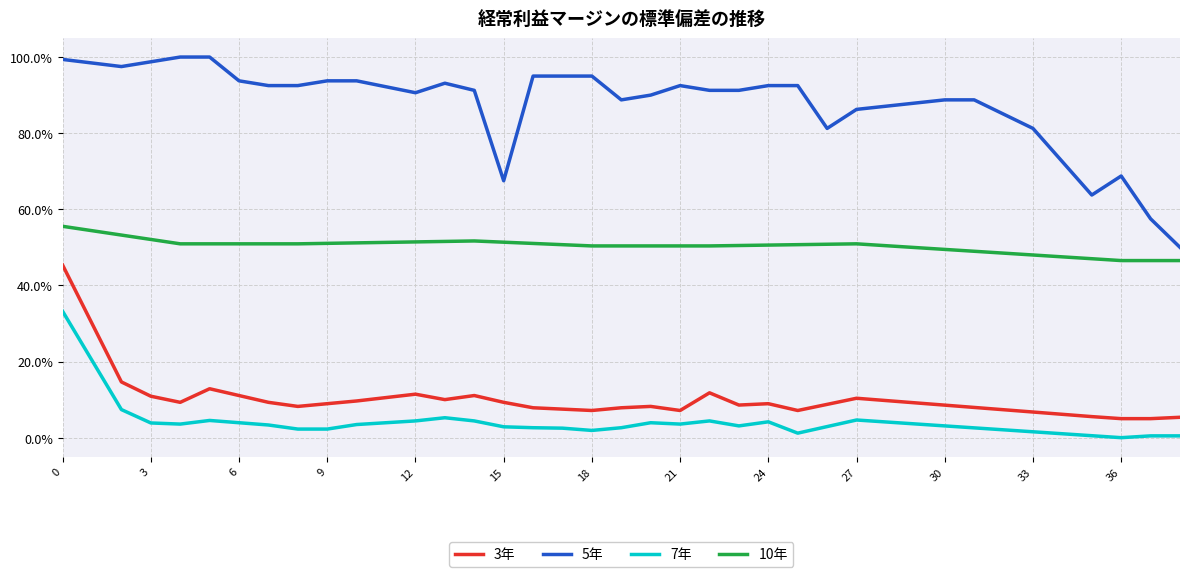

True or false: 3年 and 7年 intersect in this chart.

False